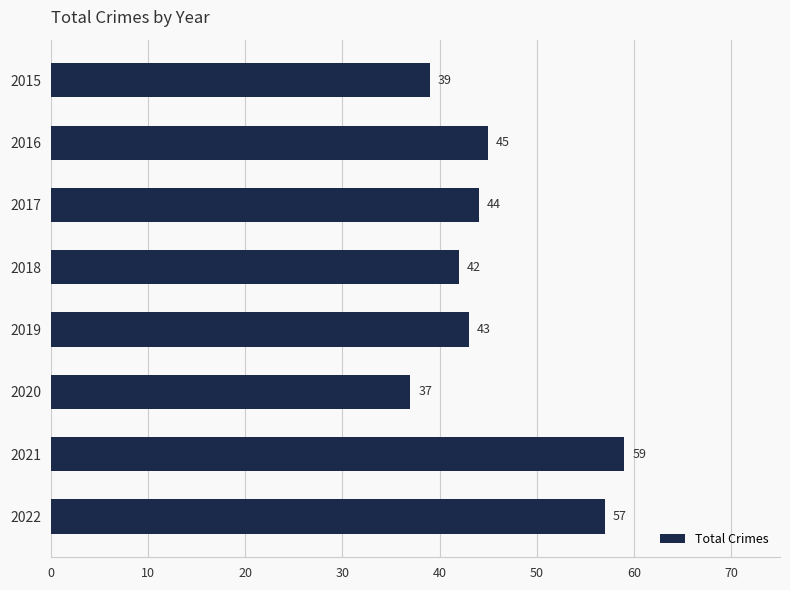

Between 2017 and 2015, which is larger?

2017